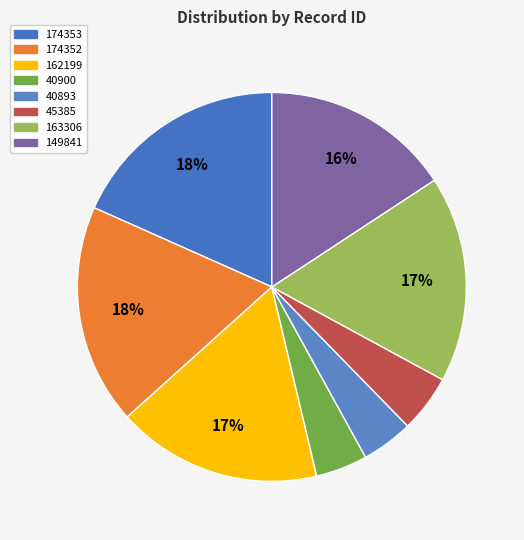

How many slices are in this pie chart?

8